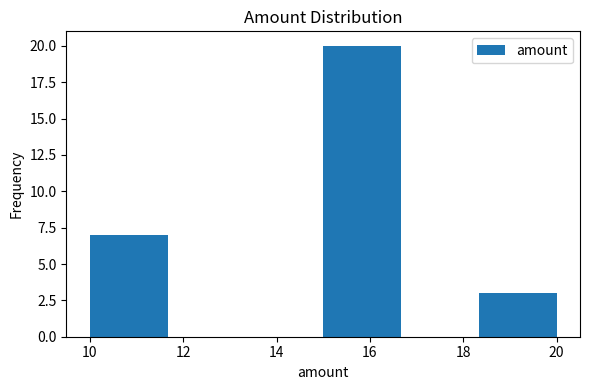

Over which range of the x-axis is the bar tallest?

15.0 to 16.6